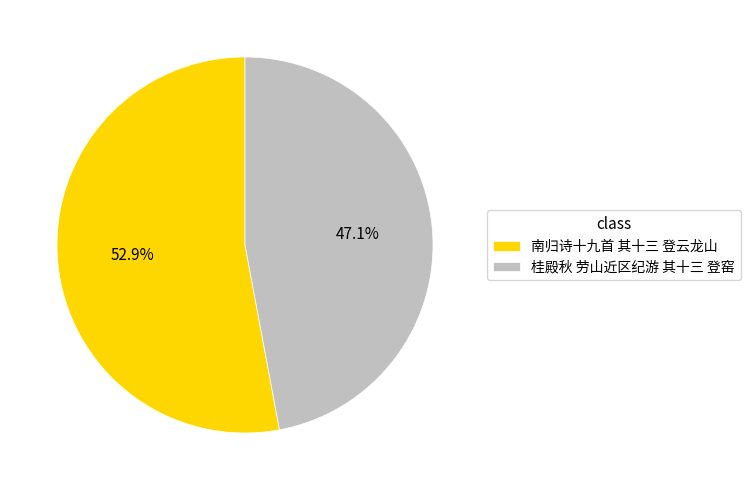

How many segments does this pie chart have?

2